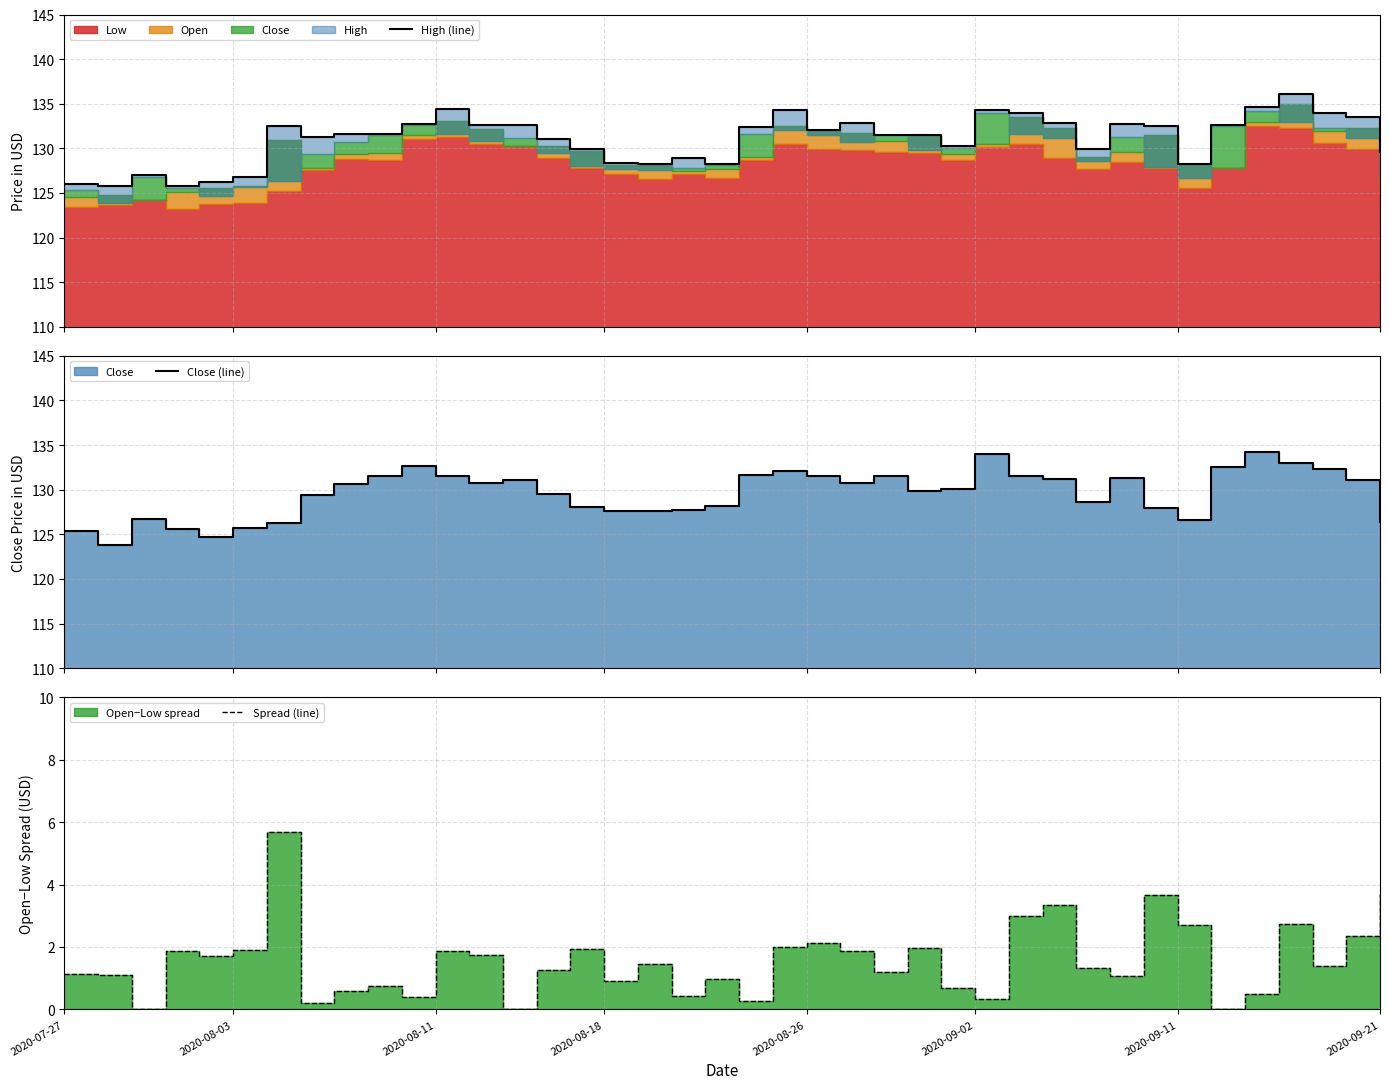

Rank the categories by High (line) value from highest to lowest.

36, 35, 11, 27, 21, 37, 28, 38, 29, 23, 10, 31, 13, 34, 12, 32, 2020-09-11, 20, 22, 8, 9, 24, 25, 2020-09-21, 14, 26, 30, 15, 39, 18, 16, 19, 33, 17, 2020-08-11, 2020-09-02, 2020-08-26, 2020-07-27, 2020-08-18, 2020-08-03